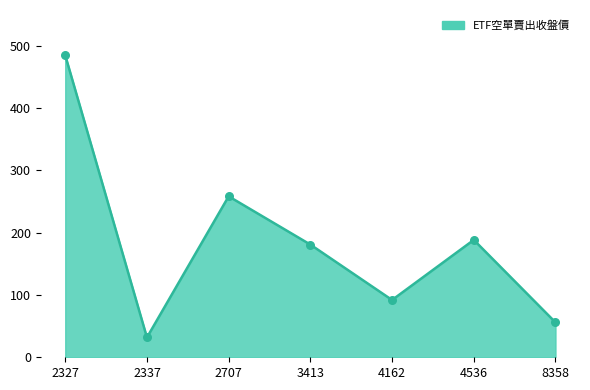

Which has a higher value, 3413 or 8358?

3413